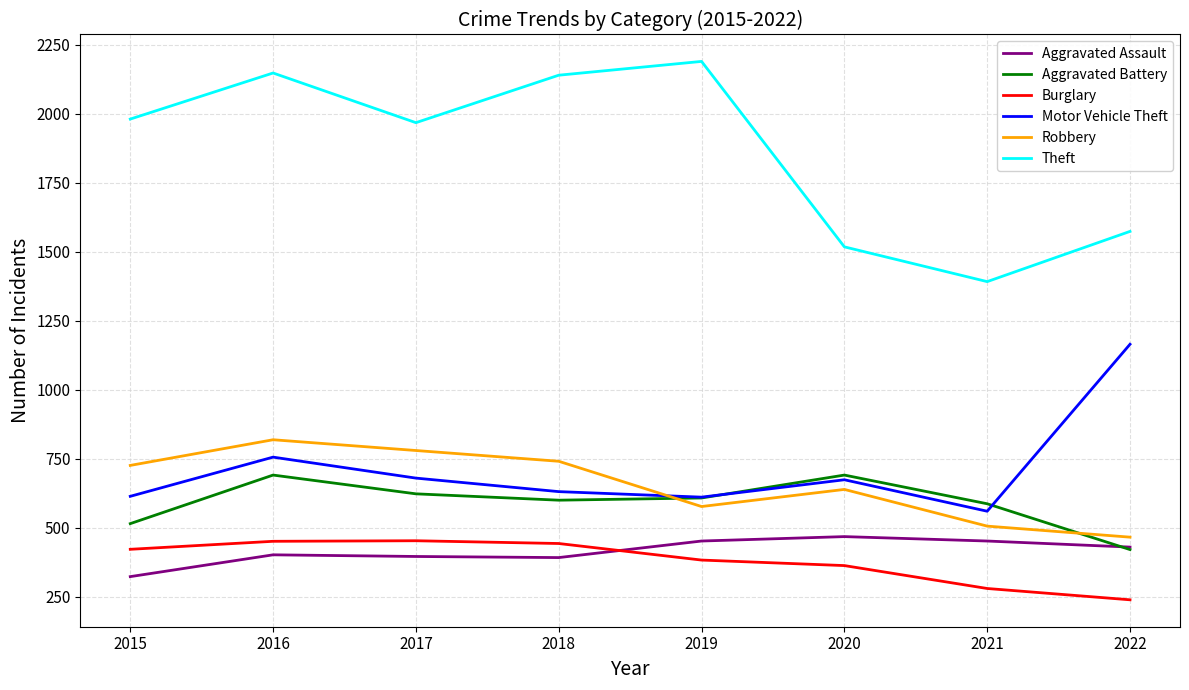

Which series has the largest total across all categories?

Theft